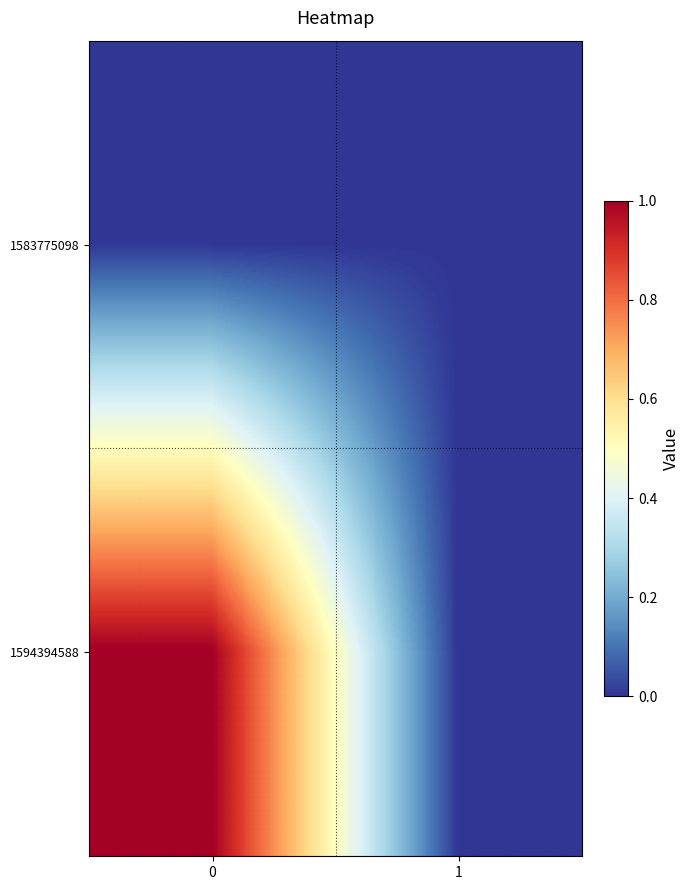

Which series has the widest spread of values?

1594394588